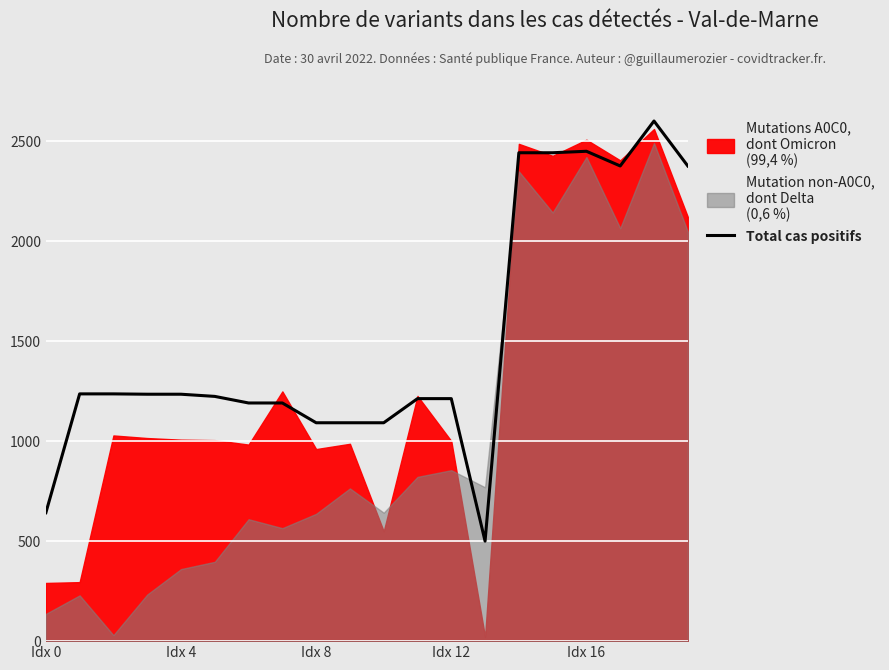

Which category has the highest value across all series?

18